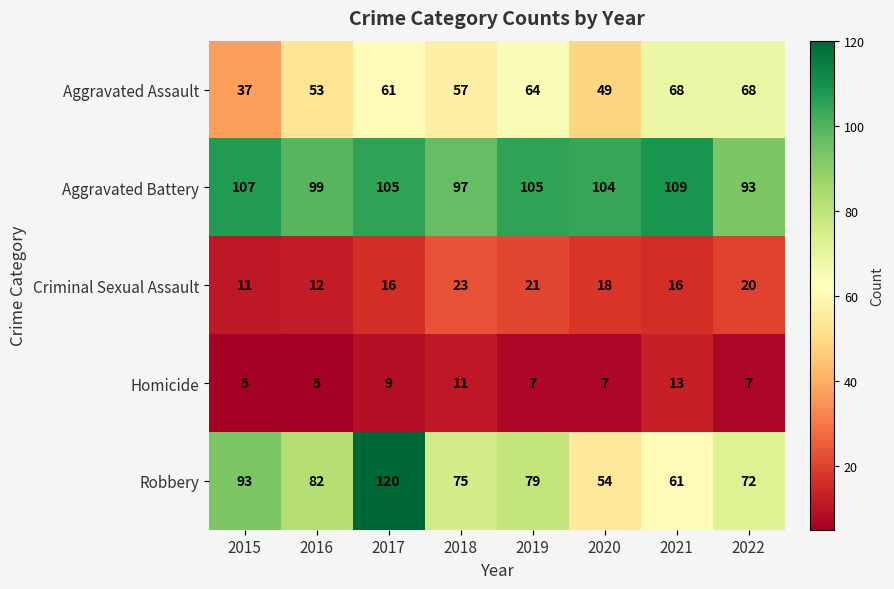

What is the difference between the maximum and second lowest values in the Aggravated Assault series?

19